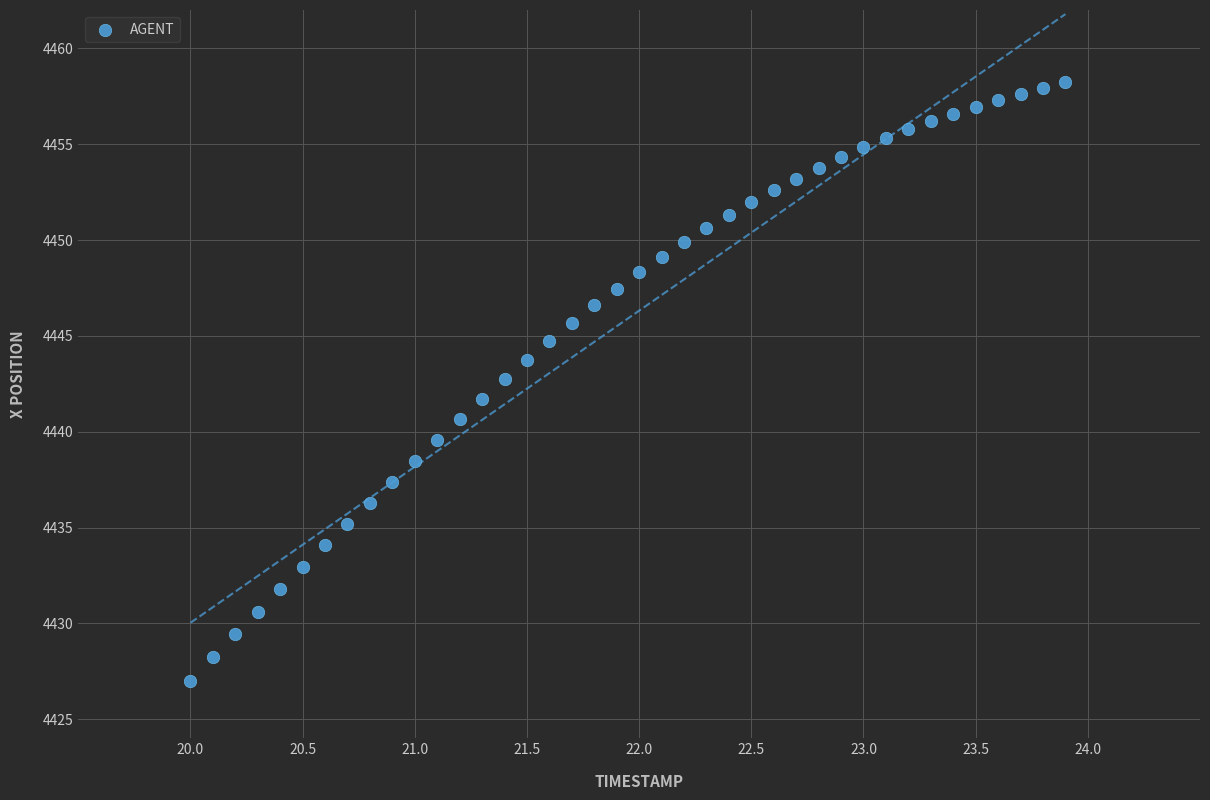

What is the range of Y values (max minus min)?

31.2